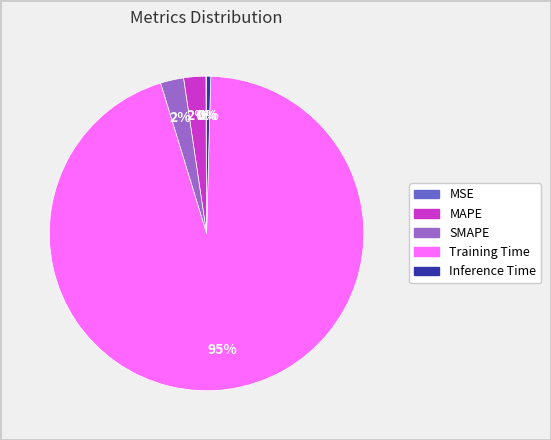

True or false: Training Time accounts for 99% of the total.

False